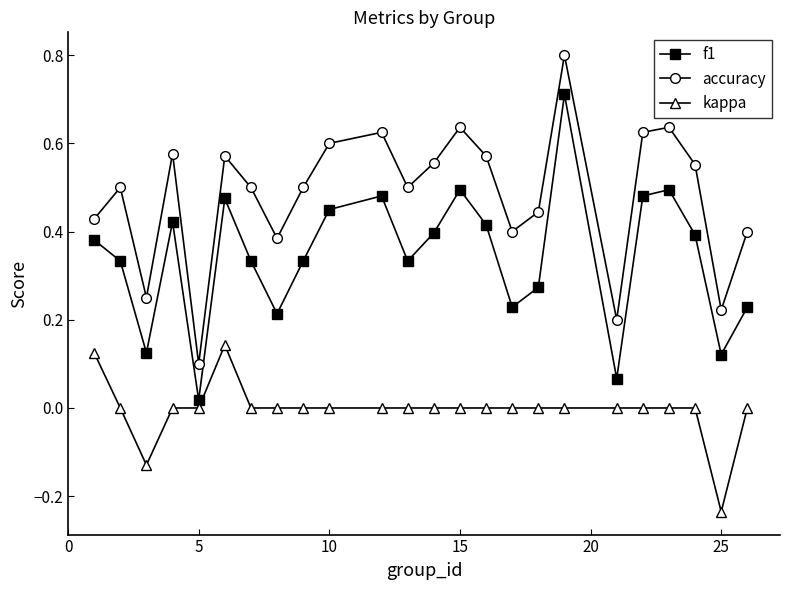

In f1, how many points are higher than both neighbors (excluding endpoints)?

6